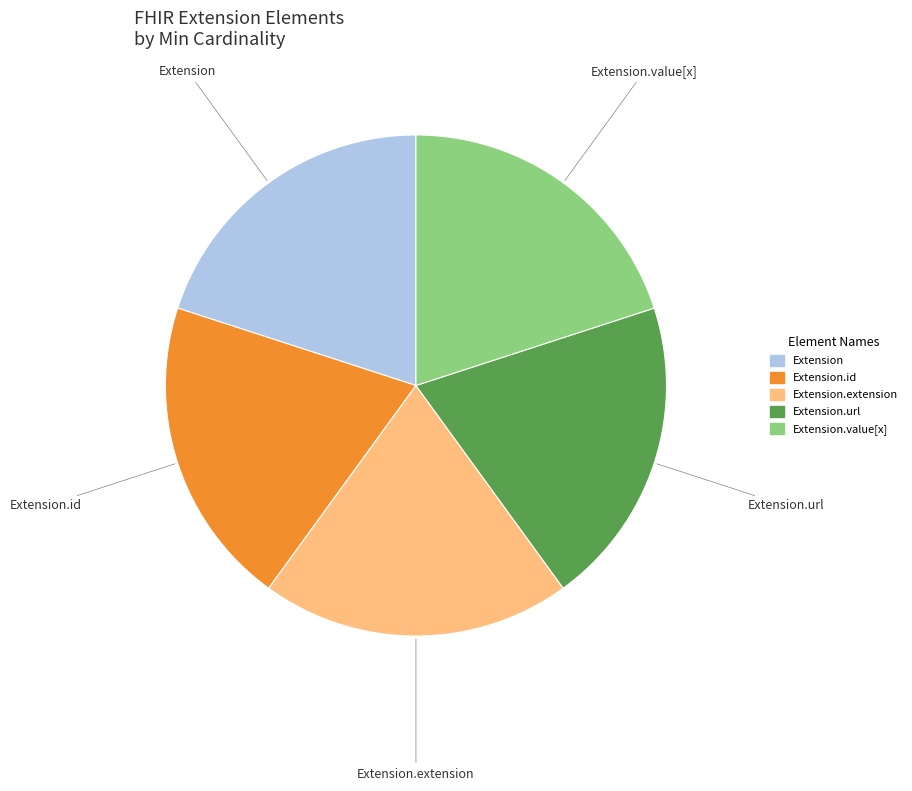

Does any single category account for the majority?

No